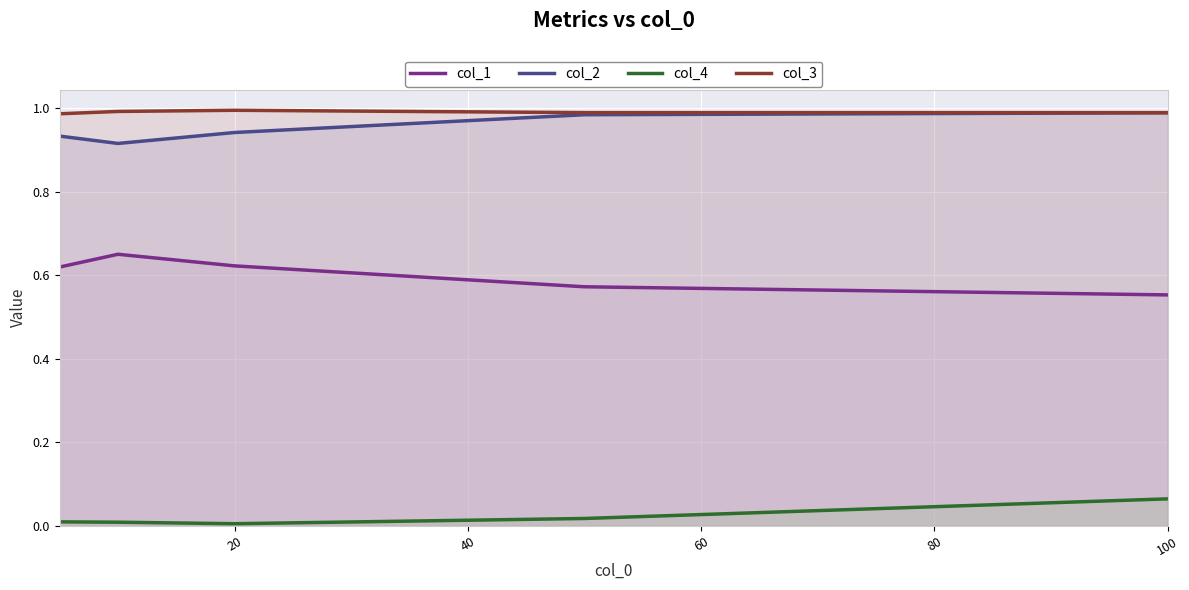

At how many categories does at least one series exceed 0?

5